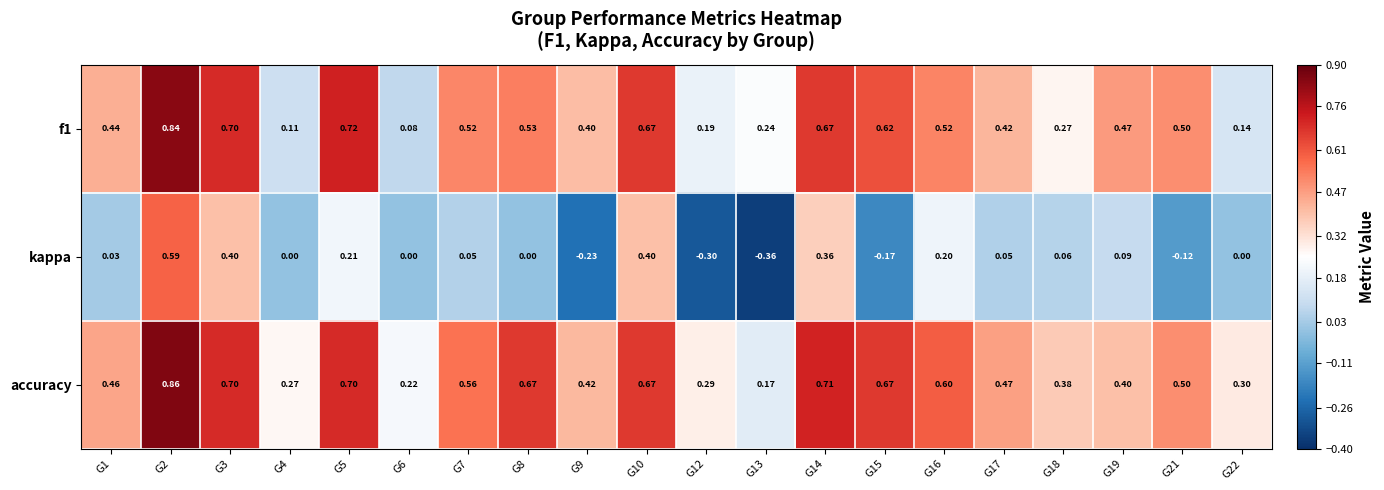

Which series changed the most between G10 and G21?

kappa